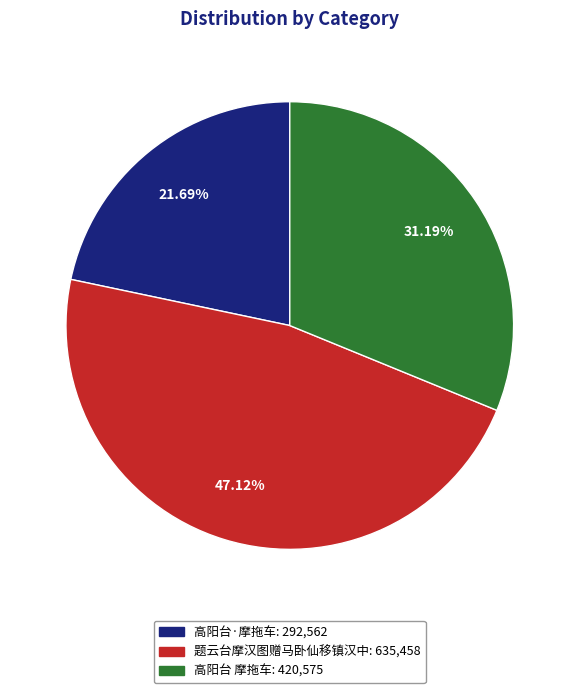

How many segments does this pie chart have?

3